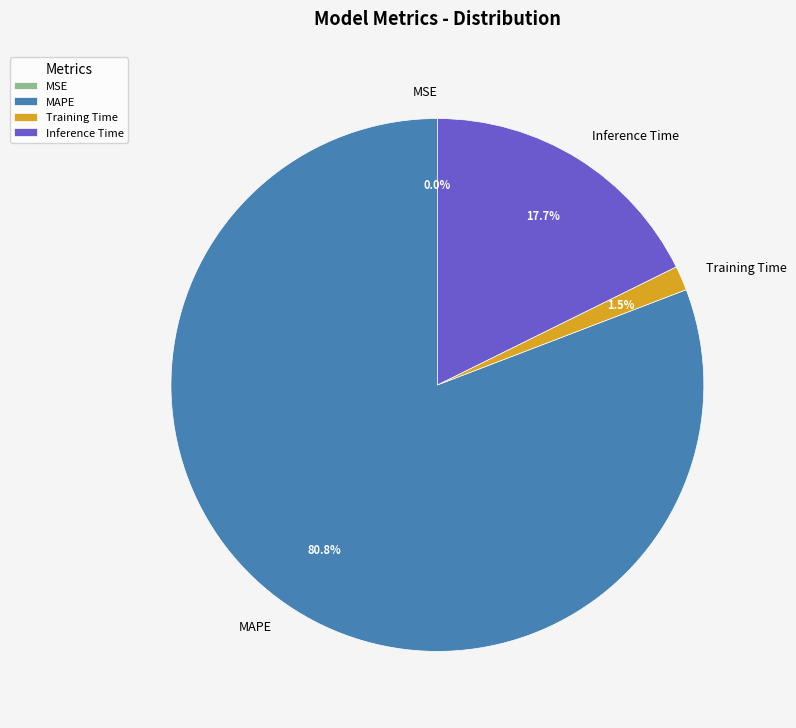

To the nearest percent, what is the average slice percentage?

25%